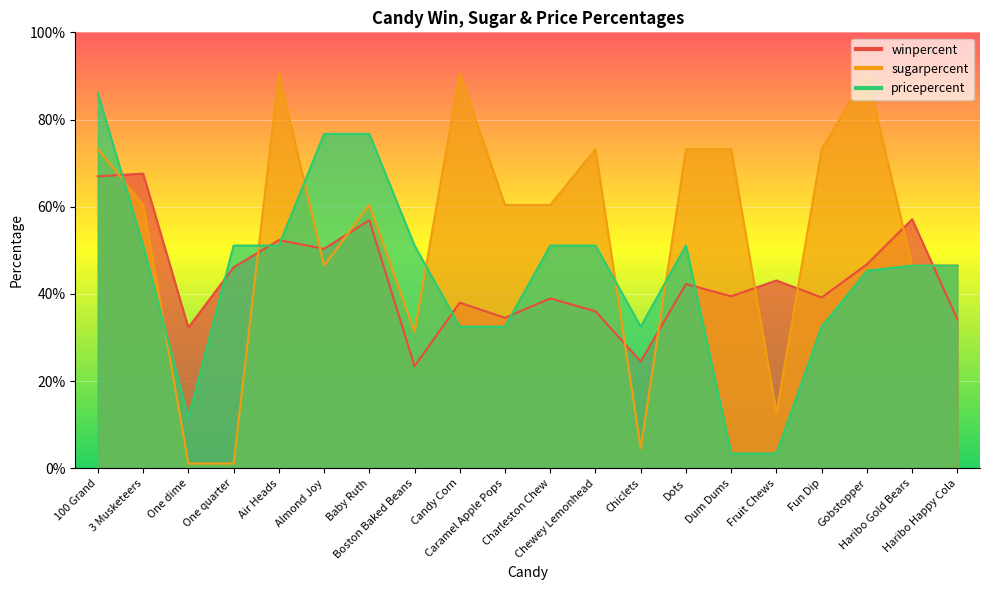

What are all the series names shown in the legend?

winpercent, sugarpercent, pricepercent